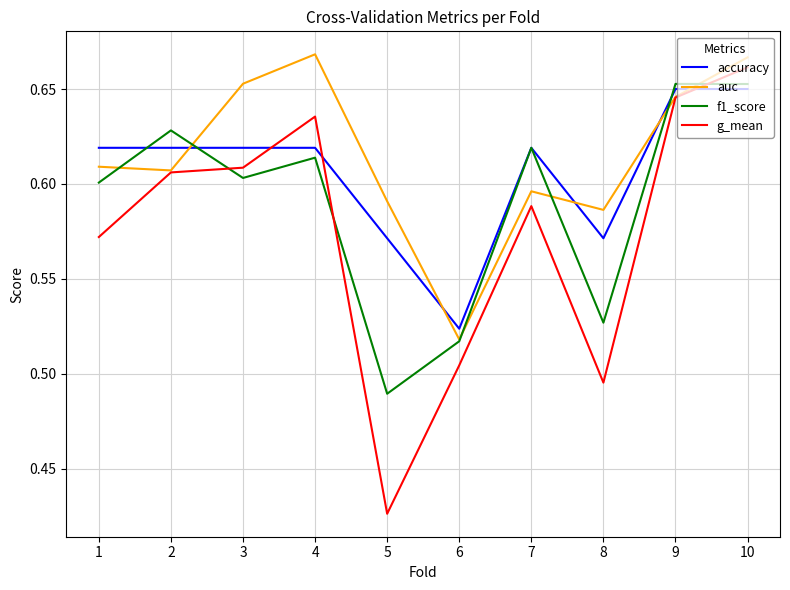

At how many categories does at least one series exceed 0?

10